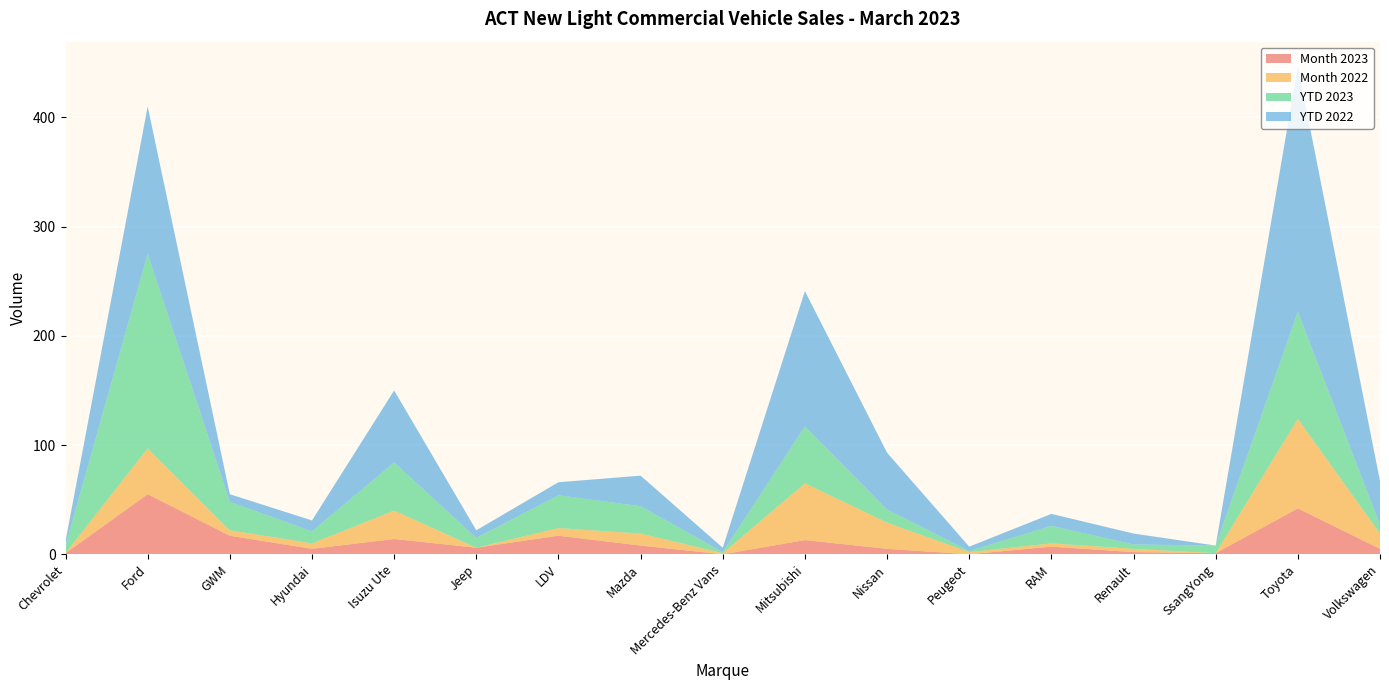

Reading left to right, transcribe all the data shown in this chart.

Month 2023: Chevrolet=1	Ford=55	GWM=17	Hyundai=5	Isuzu Ute=14	Jeep=6	LDV=17	Mazda=8	Mercedes-Benz Vans=0	Mitsubishi=13	Nissan=5	Peugeot=0	RAM=7	Renault=2	SsangYong=1	Toyota=42	Volkswagen=5
Month 2022: Chevrolet=0	Ford=42	GWM=5	Hyundai=5	Isuzu Ute=26	Jeep=0	LDV=7	Mazda=11	Mercedes-Benz Vans=1	Mitsubishi=52	Nissan=24	Peugeot=2	RAM=3	Renault=3	SsangYong=0	Toyota=82	Volkswagen=14
YTD 2023: Chevrolet=7	Ford=178	GWM=26	Hyundai=11	Isuzu Ute=44	Jeep=9	LDV=30	Mazda=25	Mercedes-Benz Vans=1	Mitsubishi=52	Nissan=12	Peugeot=1	RAM=16	Renault=4	SsangYong=7	Toyota=98	Volkswagen=8
YTD 2022: Chevrolet=4	Ford=135	GWM=7	Hyundai=10	Isuzu Ute=66	Jeep=7	LDV=12	Mazda=28	Mercedes-Benz Vans=4	Mitsubishi=124	Nissan=52	Peugeot=4	RAM=11	Renault=10	SsangYong=0	Toyota=225	Volkswagen=40